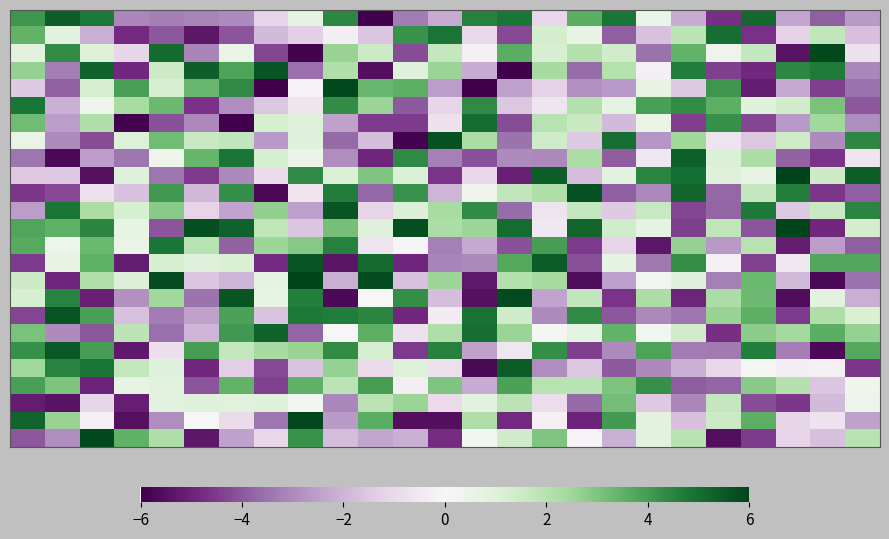

At which category is the sum across all series the highest?

8